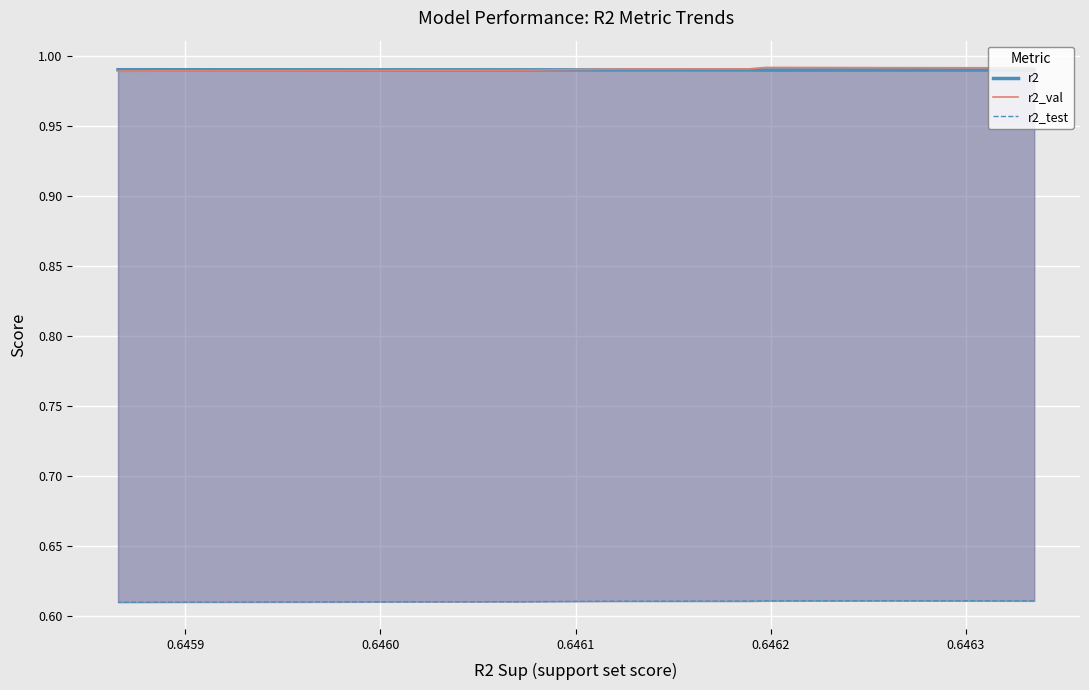

True or false: r2_val and r2_test cross at least once.

False